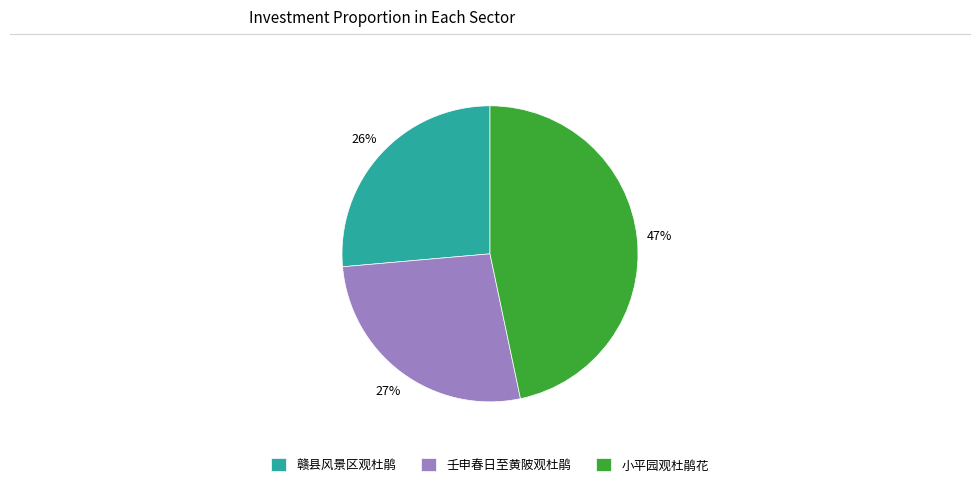

Is it true that 赣县风景区观杜鹃 is 12% of the pie?

False